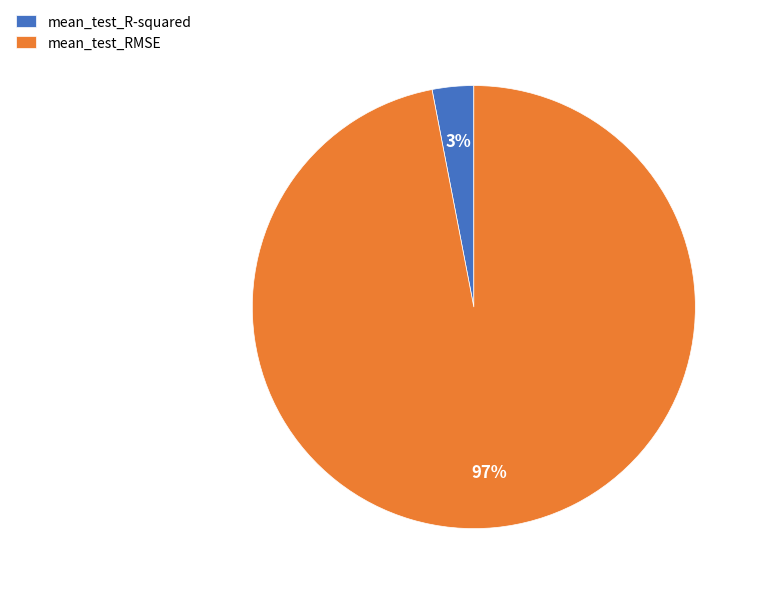

Does any single category account for the majority?

Yes